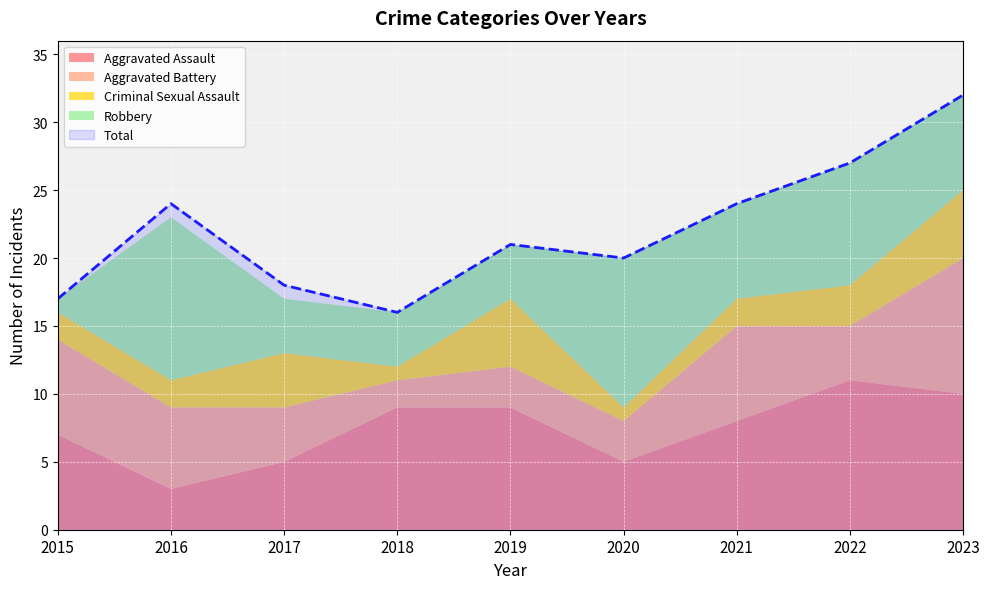

Rank the series by their maximum value, from lowest to highest.

Criminal Sexual Assault, Aggravated Battery, Aggravated Assault, Robbery, Total